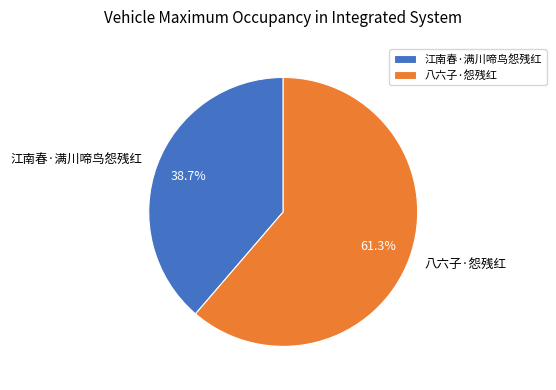

Rank the categories by value from lowest to highest.

江南春·满川啼鸟怨残红, 八六子·怨残红